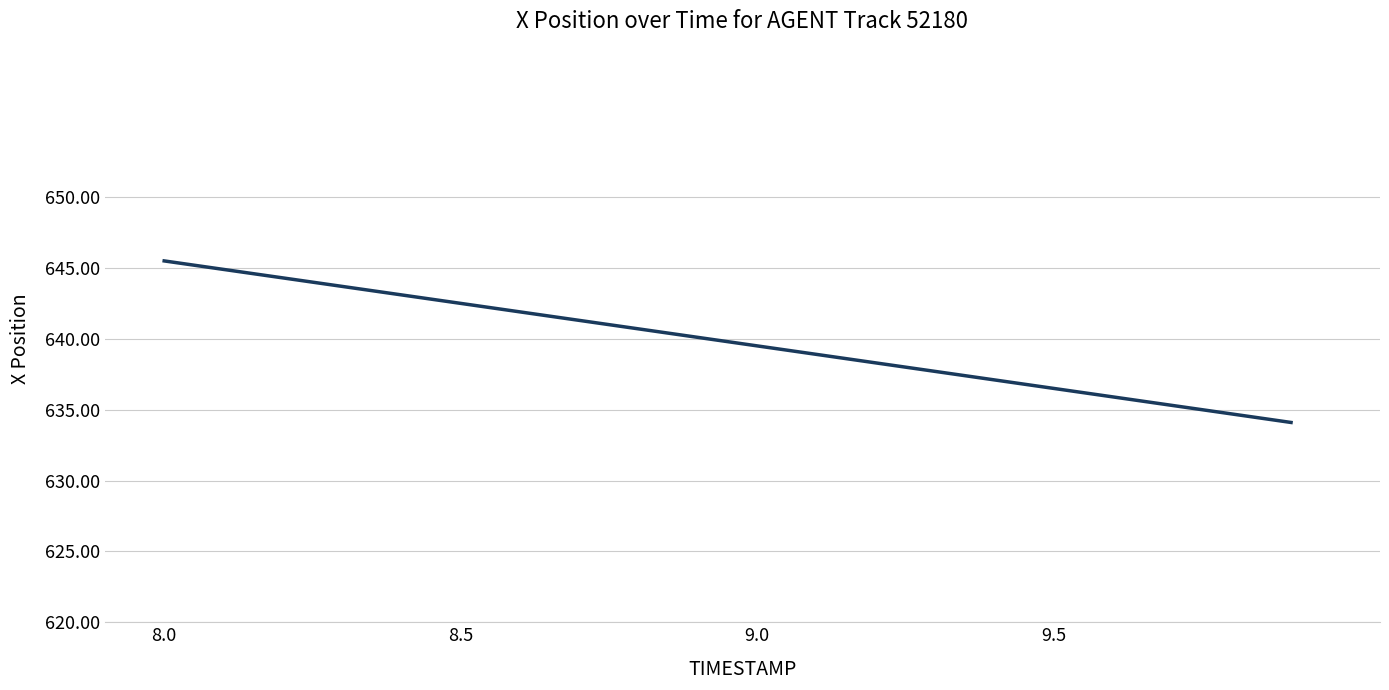

What is the sum of all values?

12796.3